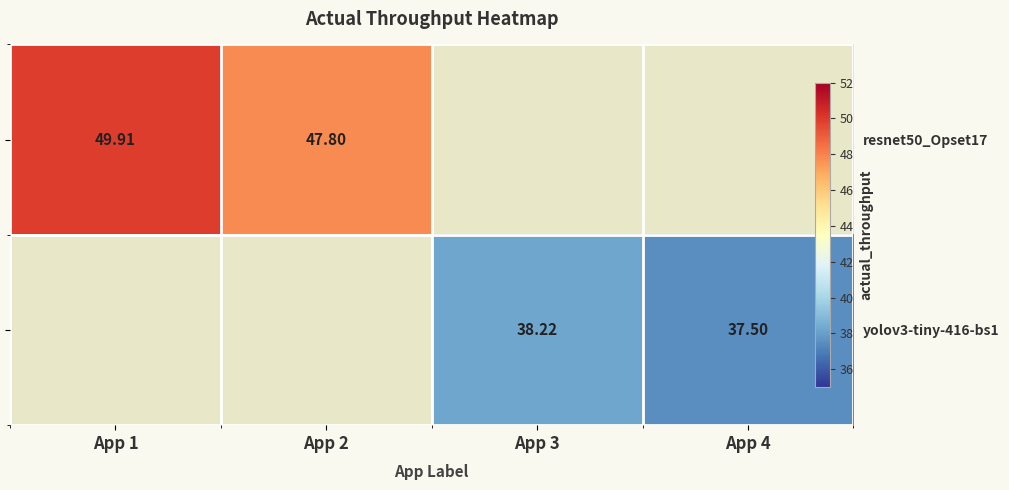

What is the difference between the maximum and minimum values in the resnet50_Opset17 series?

2.1